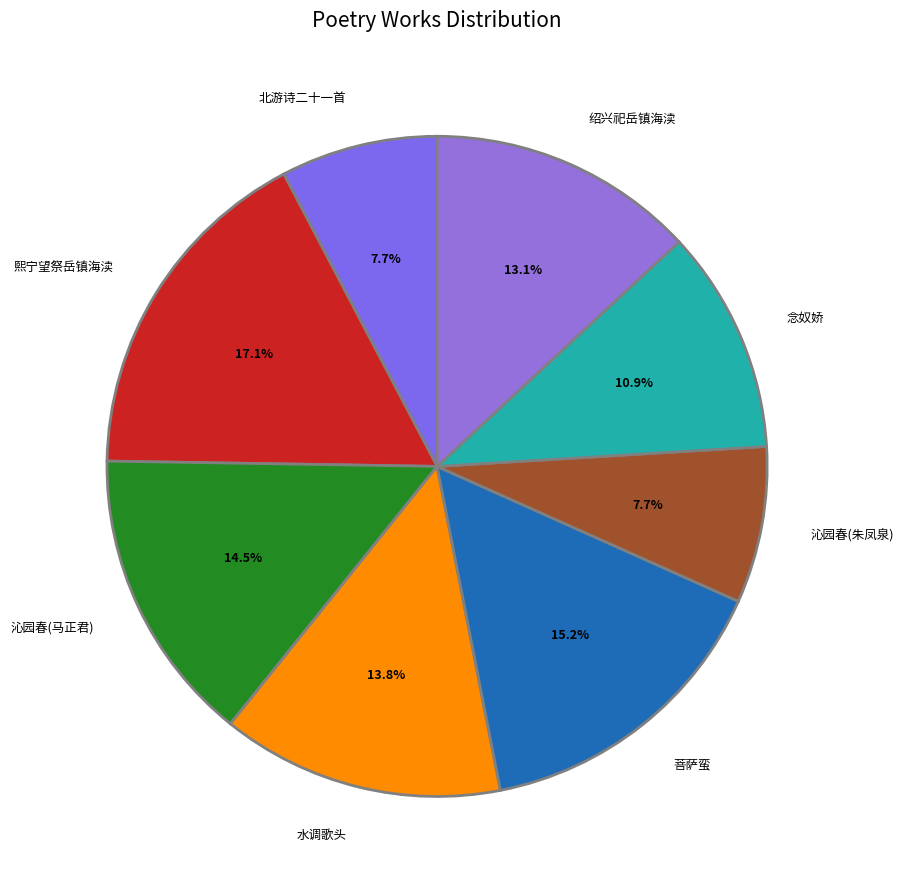

How many slices are in this pie chart?

8